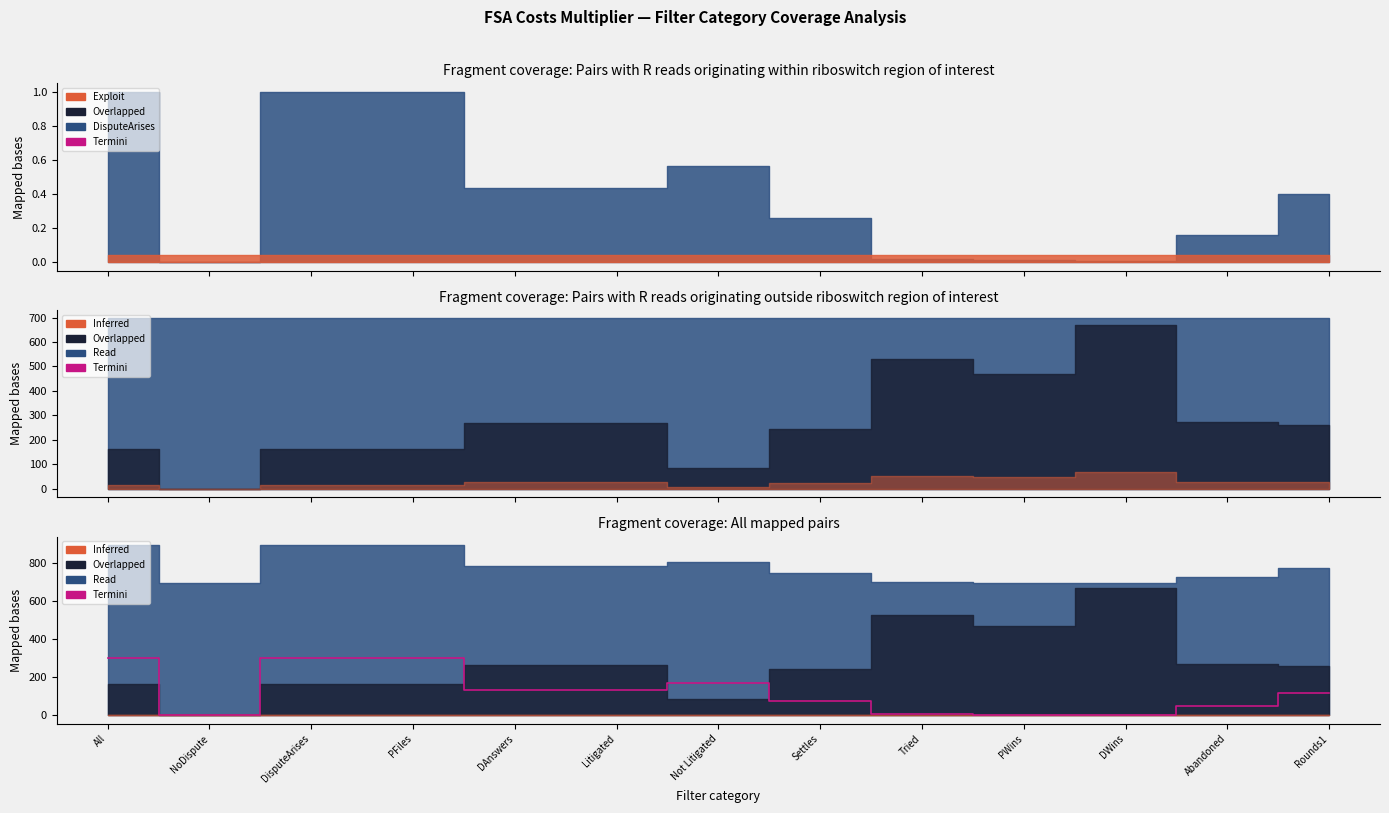

List the labels in order of value, largest first.

All, DisputeArises, PFiles, Not Litigated, DAnswers, Litigated, Rounds1, Settles, Abandoned, Tried, PWins, DWins, NoDispute